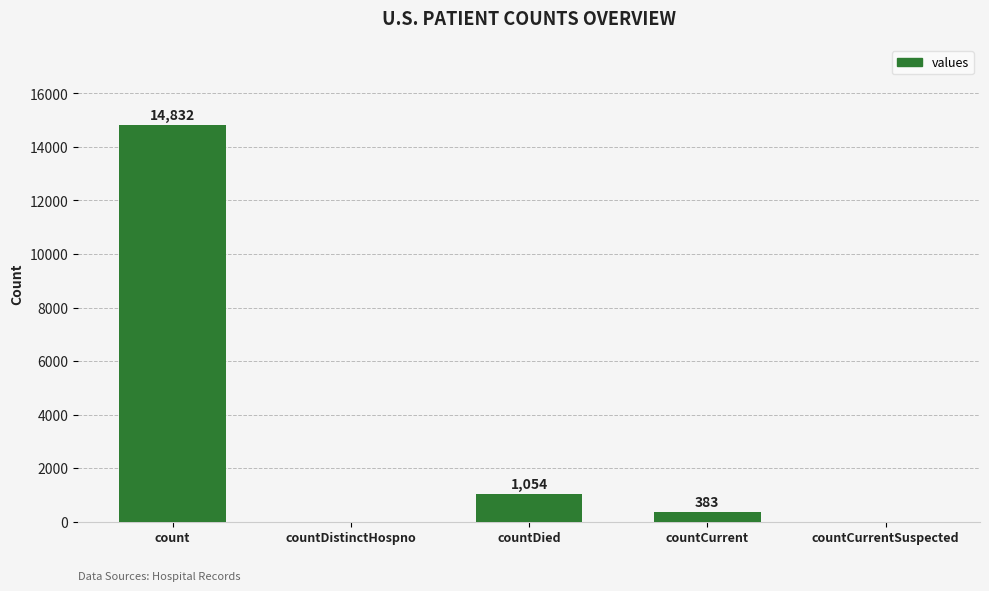

Is it true that the value at countDistinctHospno is 0?

True